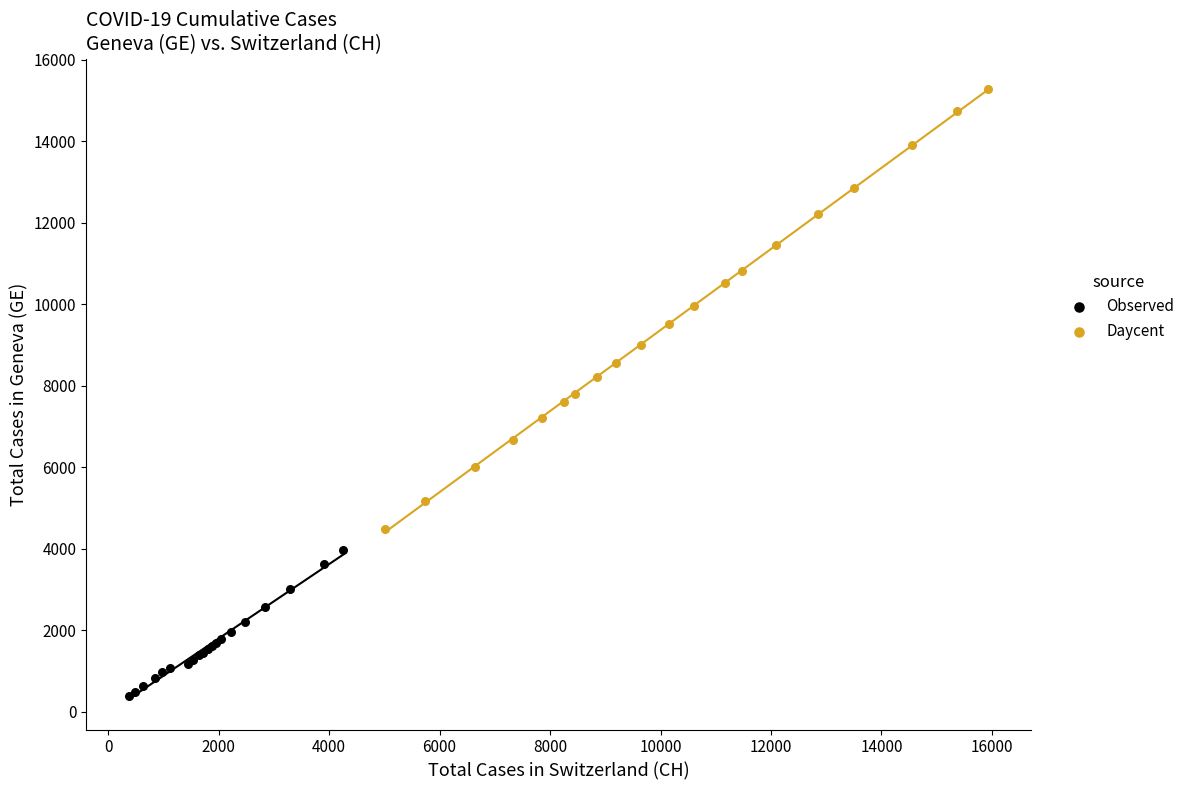

Which series reaches the minimum Y coordinate?

Observed